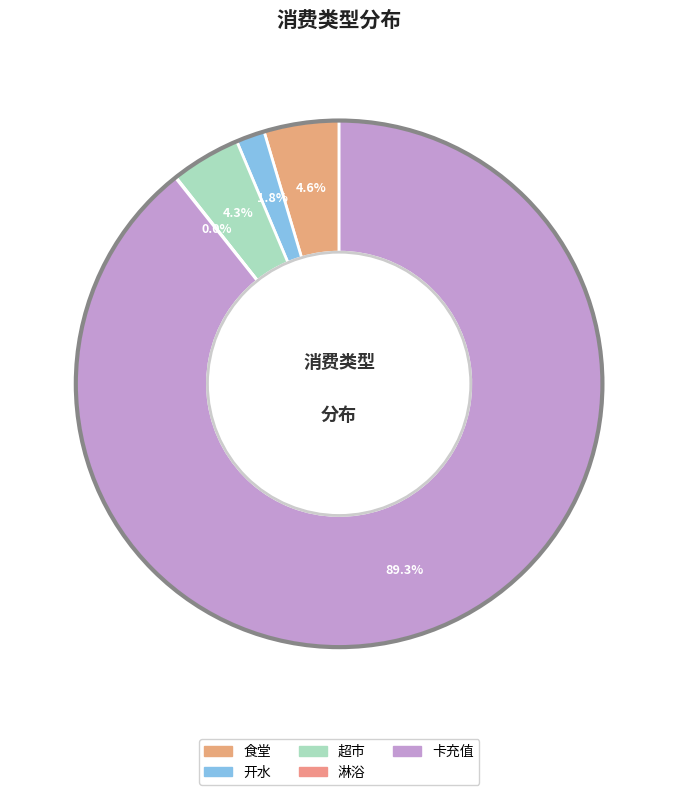

Which slice is the largest?

卡充值